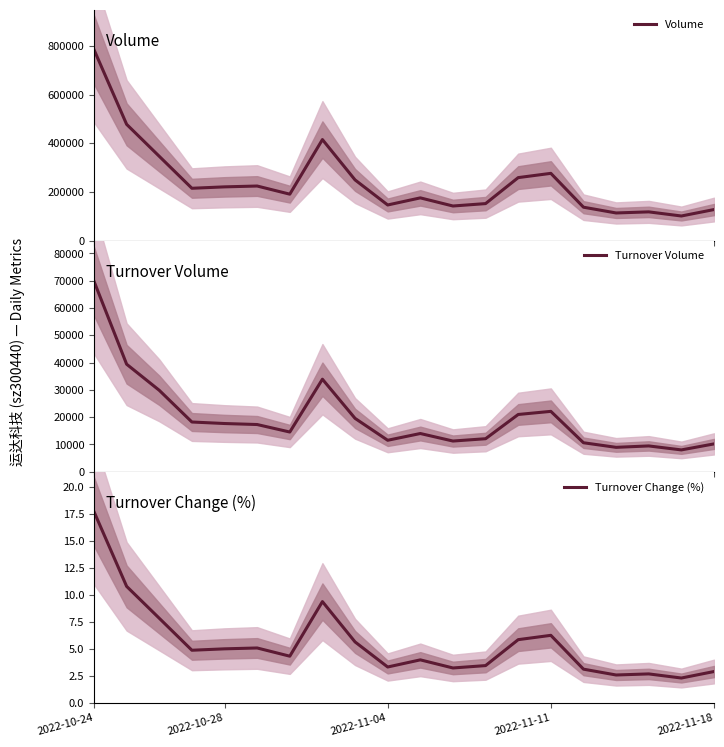

At how many categories does at least one series exceed 726667?

1